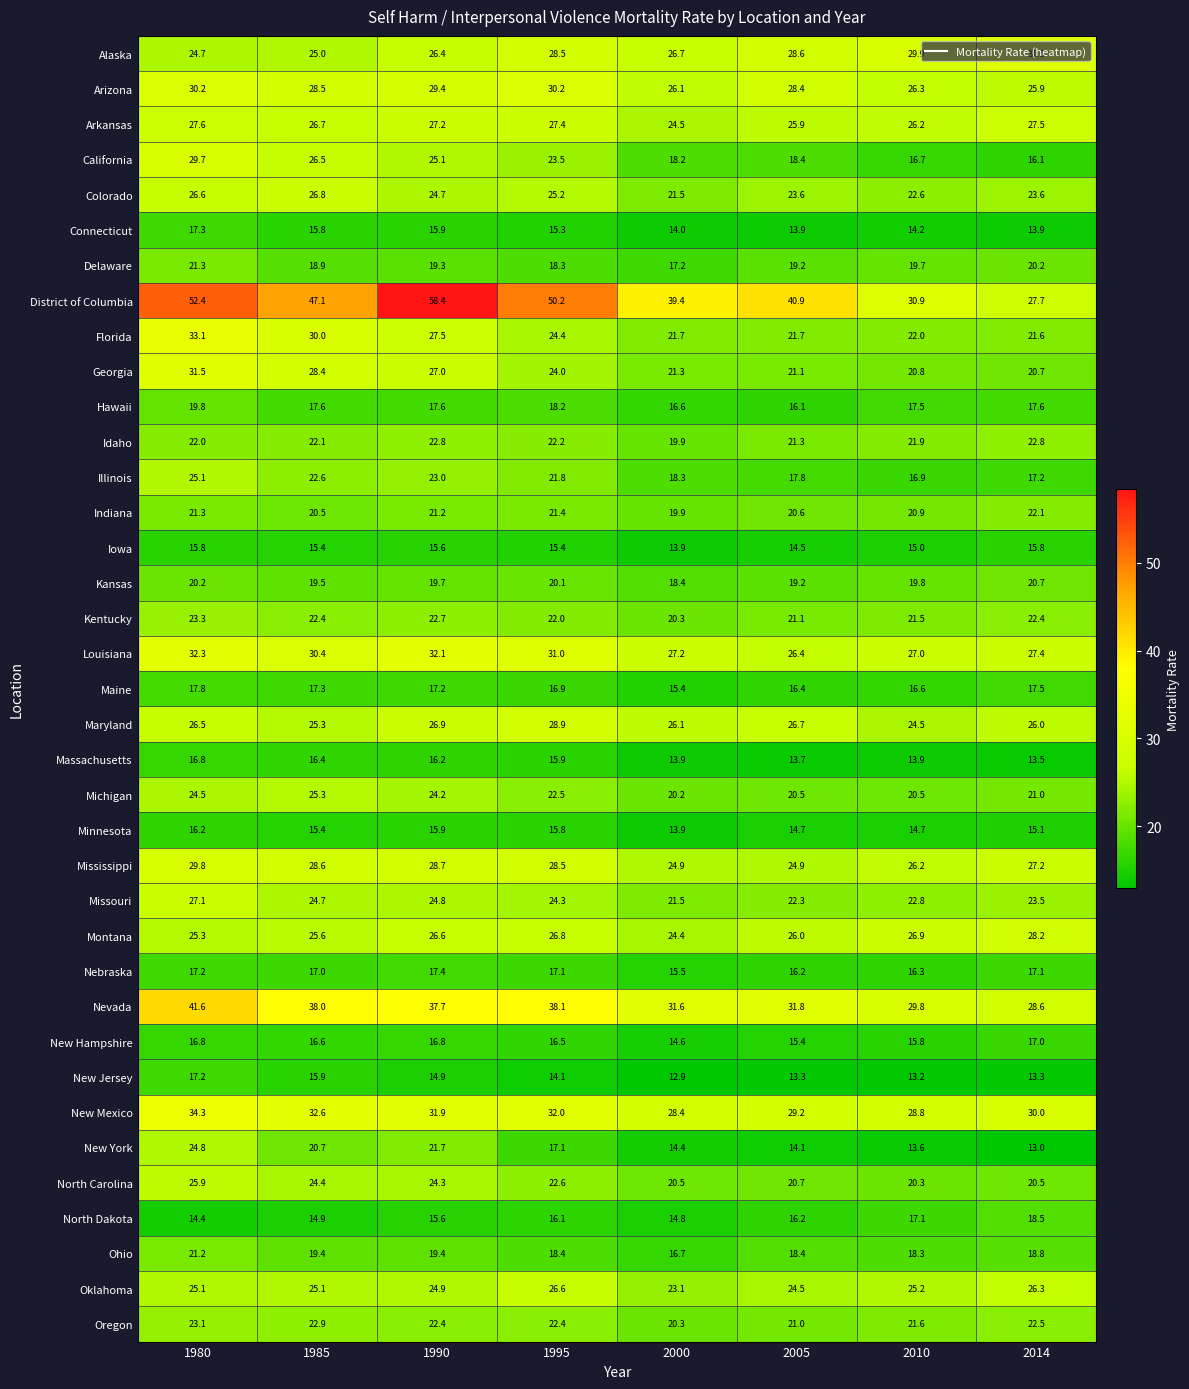

At which category is the sum across all series the highest?

1980